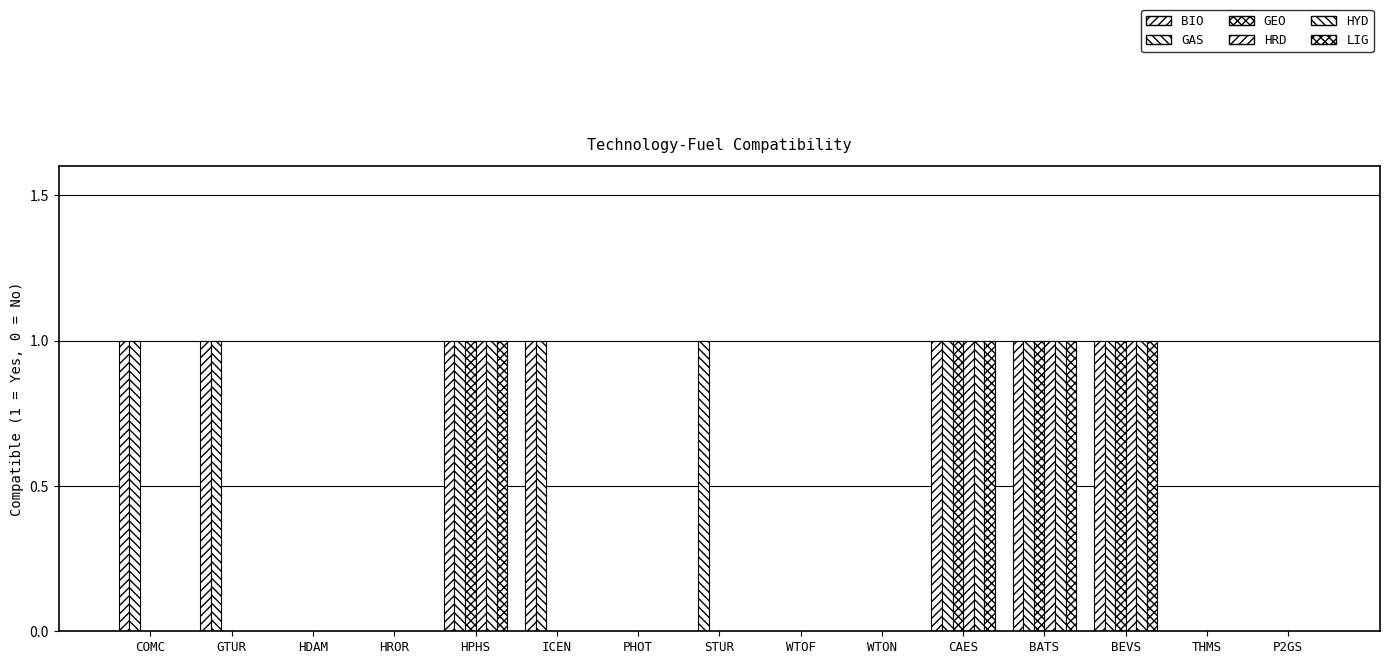

How many data points does each series have?

15